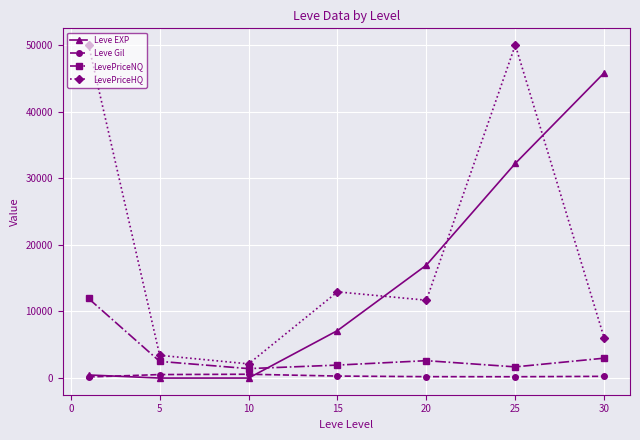

Rank the series by their average value, from highest to lowest.

LevePriceHQ, Leve EXP, LevePriceNQ, Leve Gil